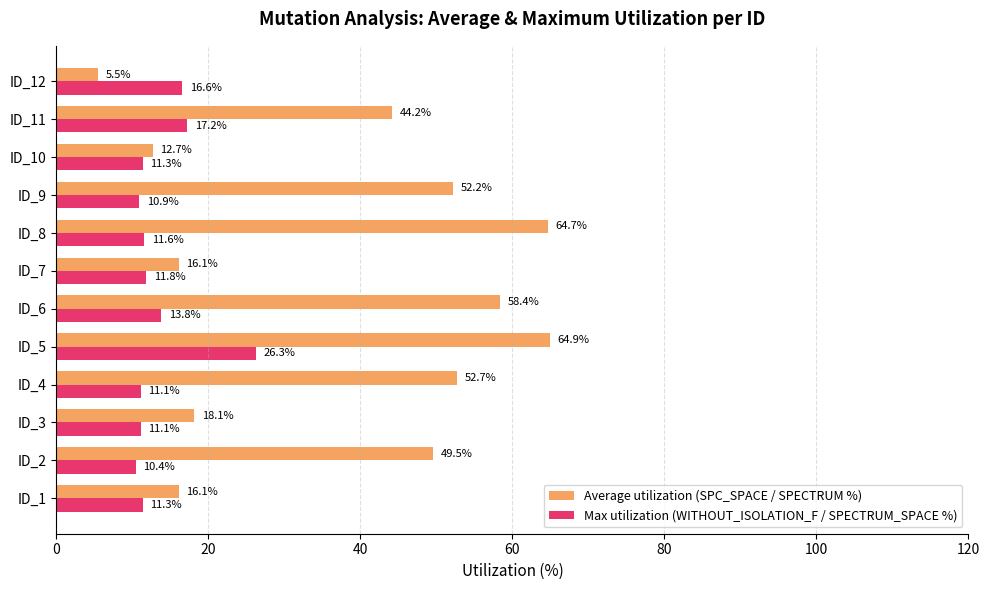

What is the average value of the Average utilization (SPC_SPACE / SPECTRUM %) series?

37.9